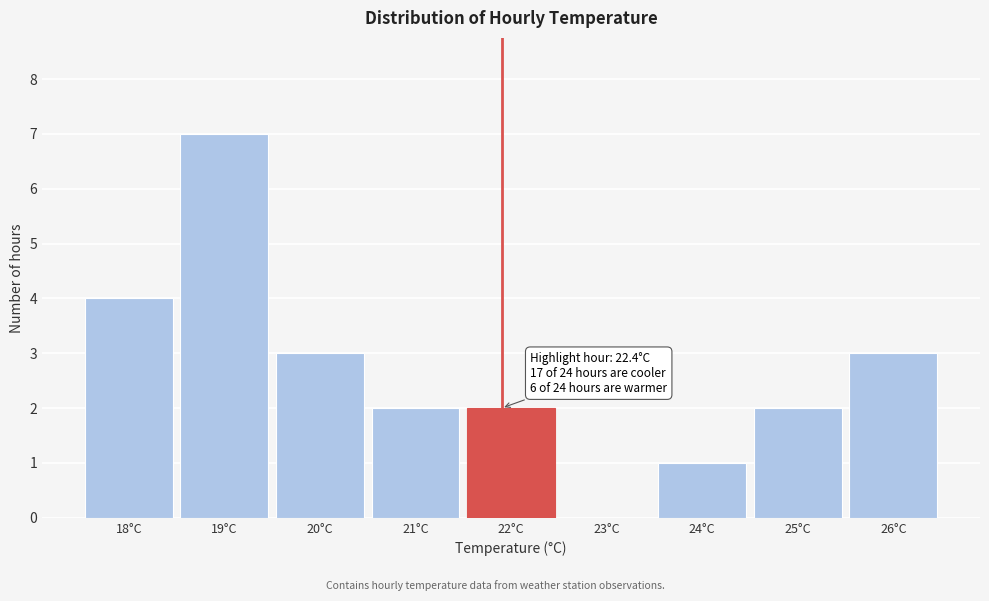

Reading right to left, extract all data points from this chart.

26°C=3	25°C=2	24°C=1	23°C=0	22°C=2	21°C=2	20°C=3	19°C=7	18°C=4